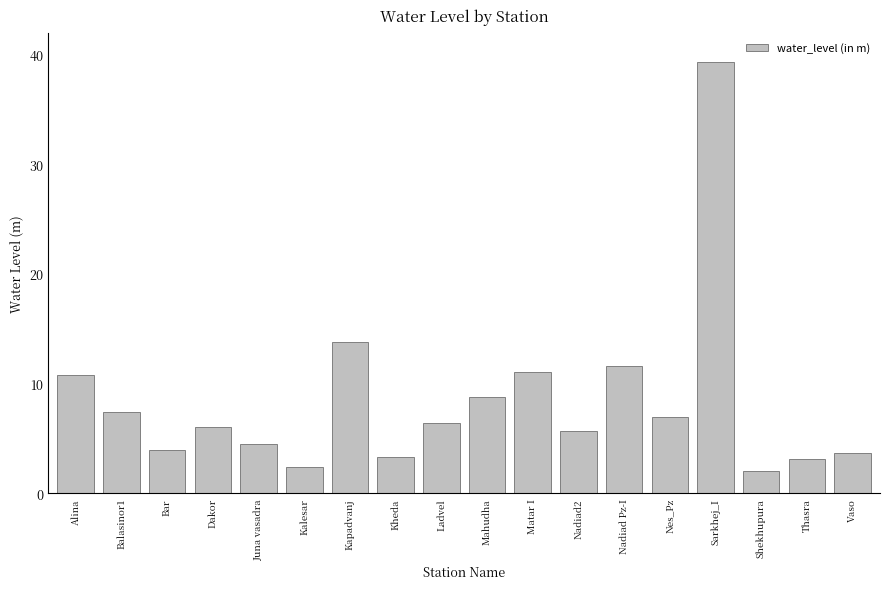

Which category has the highest value across all series?

Sarkhej_I